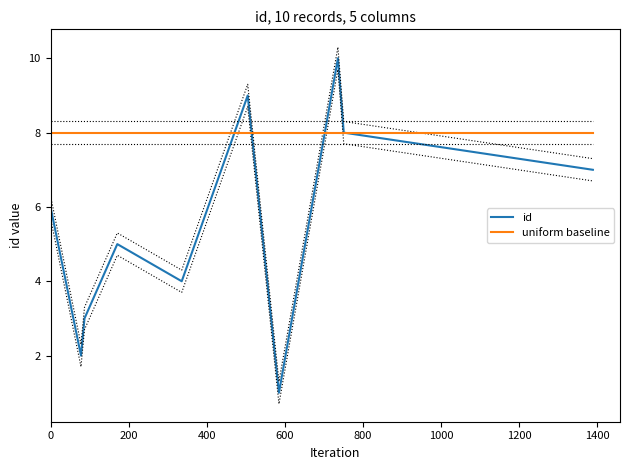

What is the average value of the id series?

6